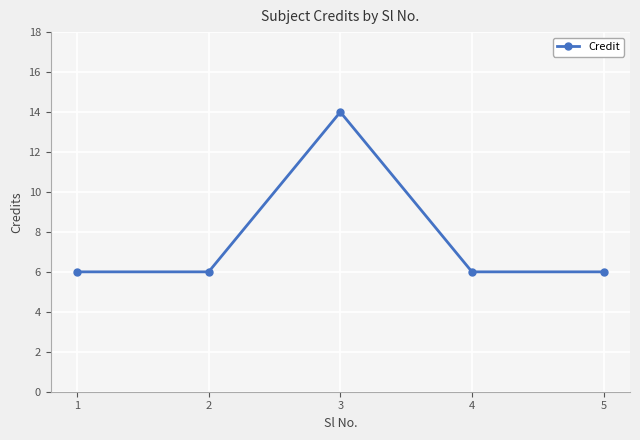

Does the chart have visible grid lines?

Yes